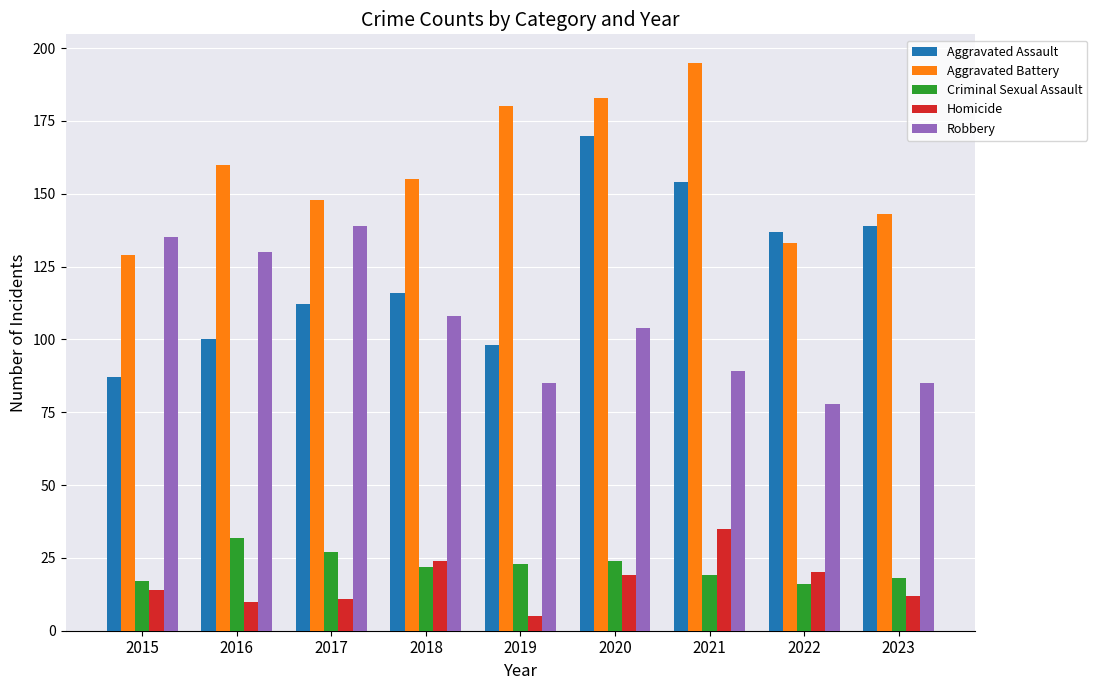

What is the value of the Aggravated Battery bar at the 2nd from the left?

160